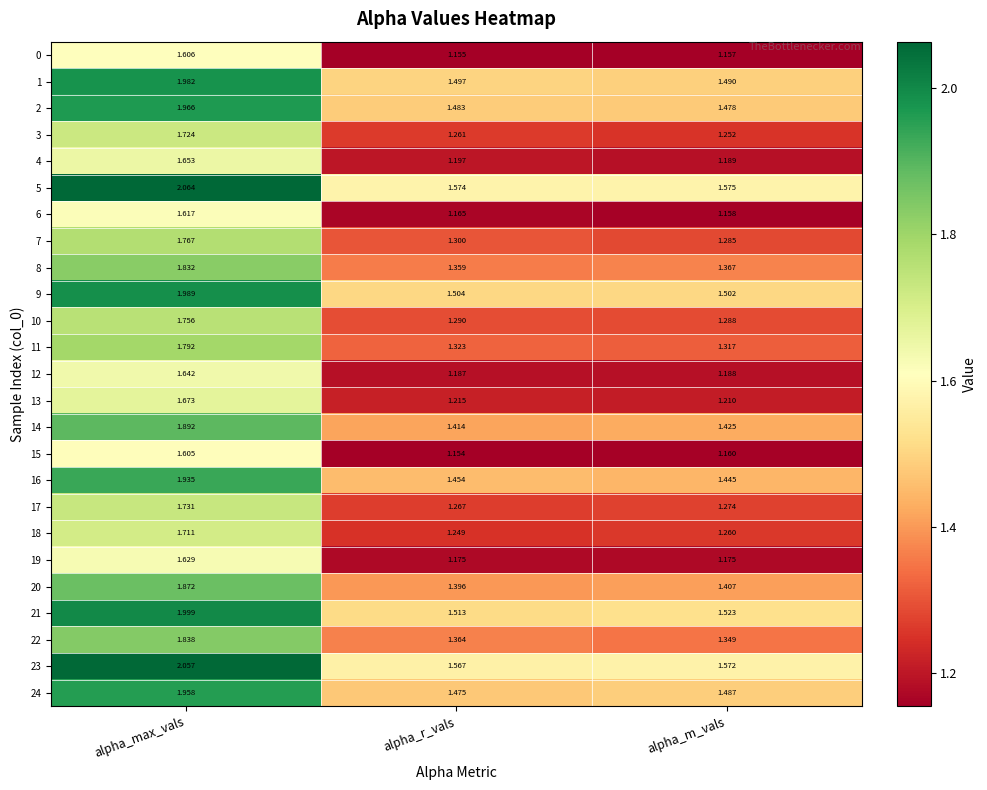

Which category has the lowest value in the 16 series?

alpha_m_vals